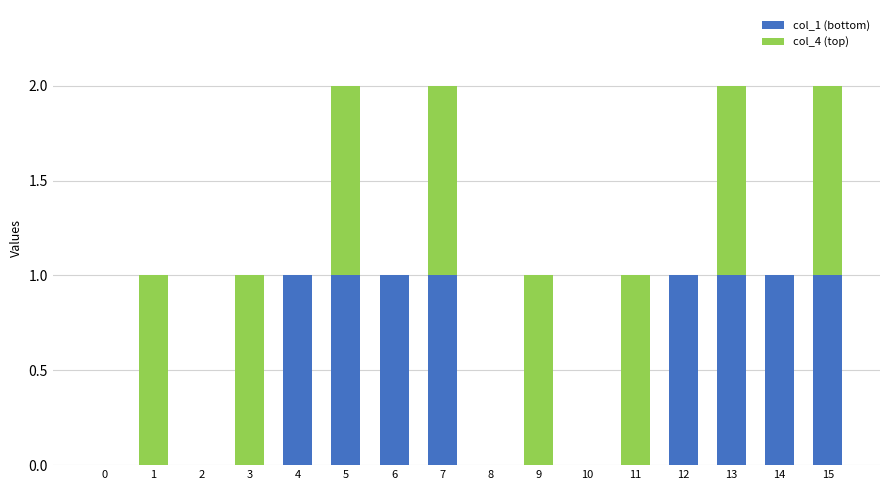

Is it true that col_1 (bottom) equals 1 at 2?

False